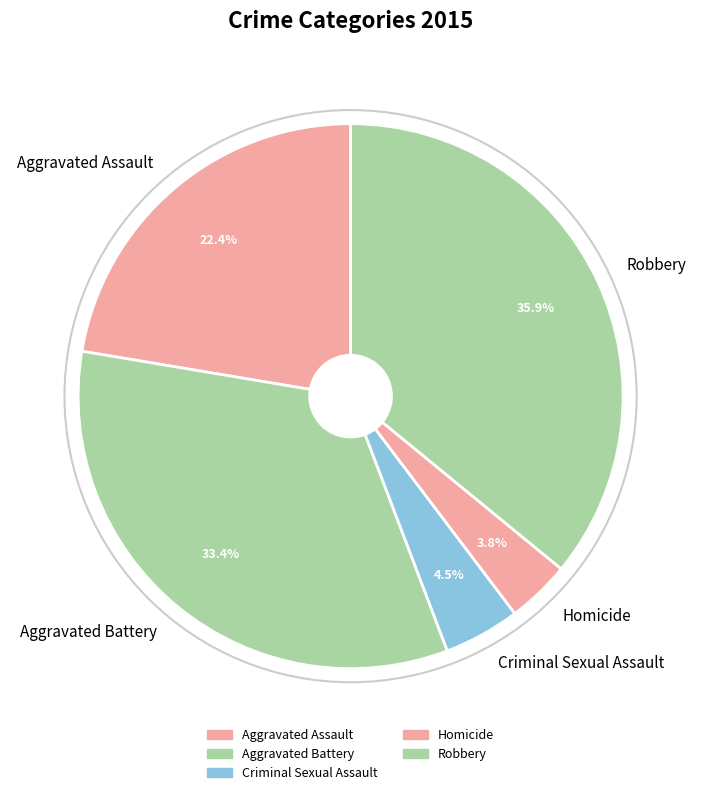

What percentage is the Aggravated Battery slice, to the nearest percent?

33%